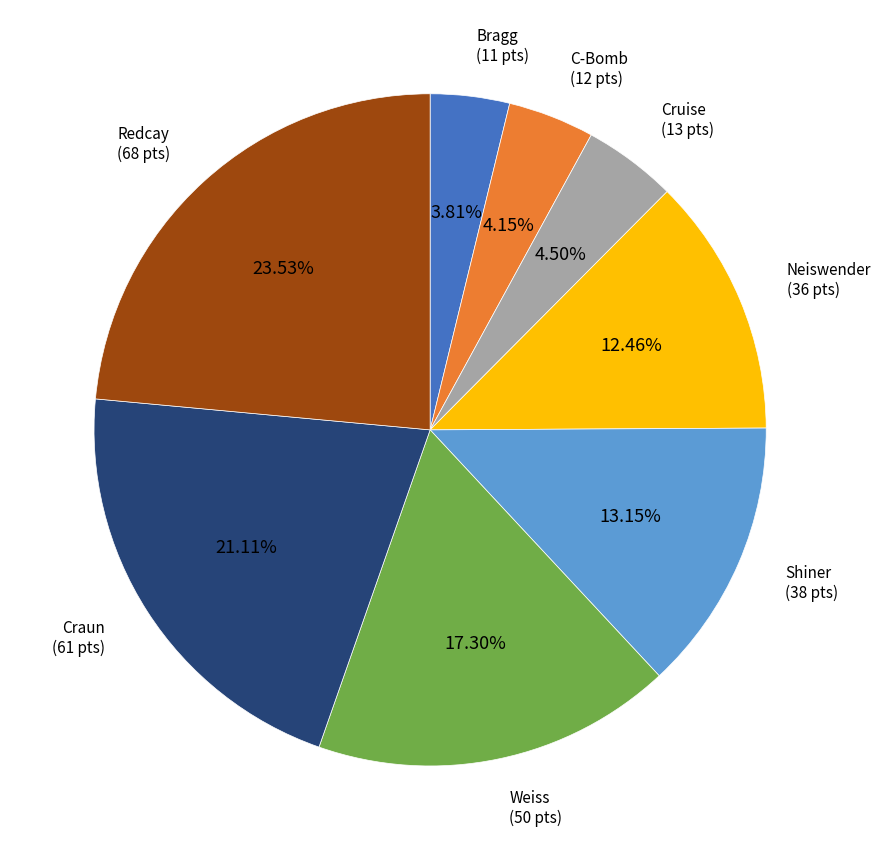

Approximately how many times larger is the value at C-Bomb compared to Bragg?

1.1